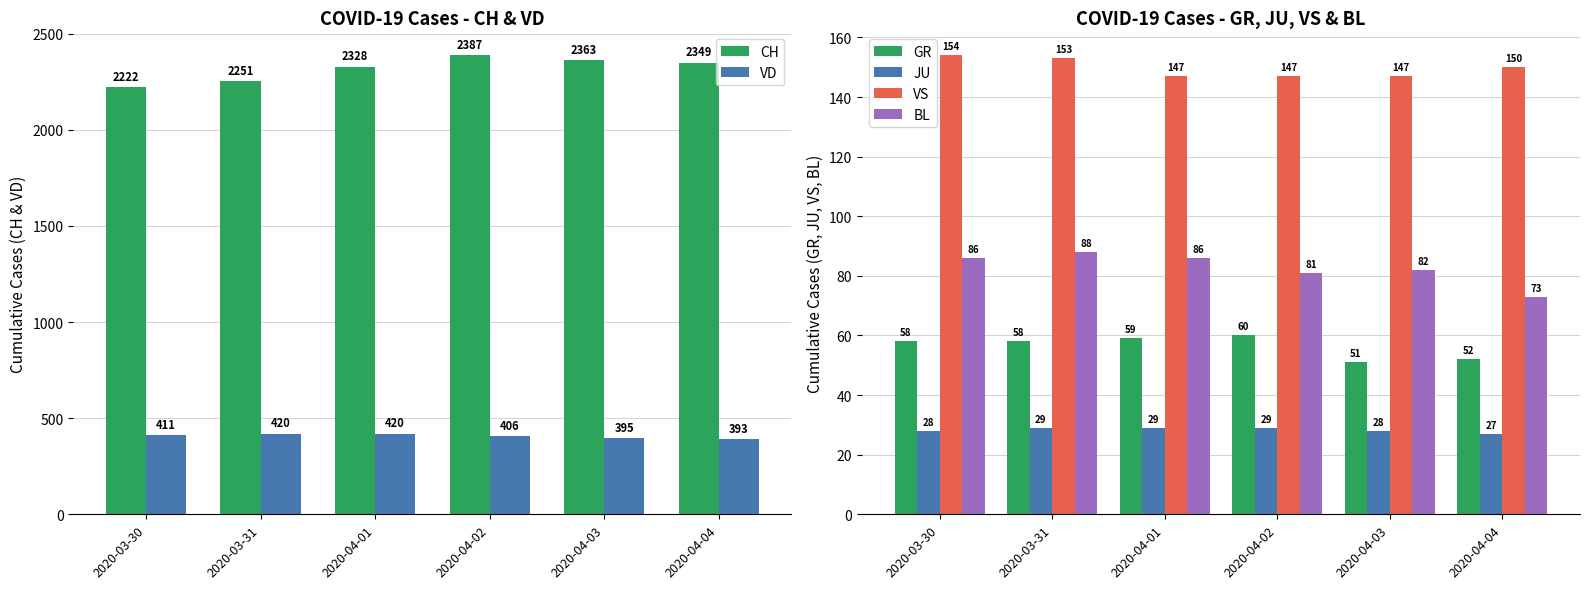

Between 2020-03-31 and 2020-04-03, which is larger?

2020-04-03